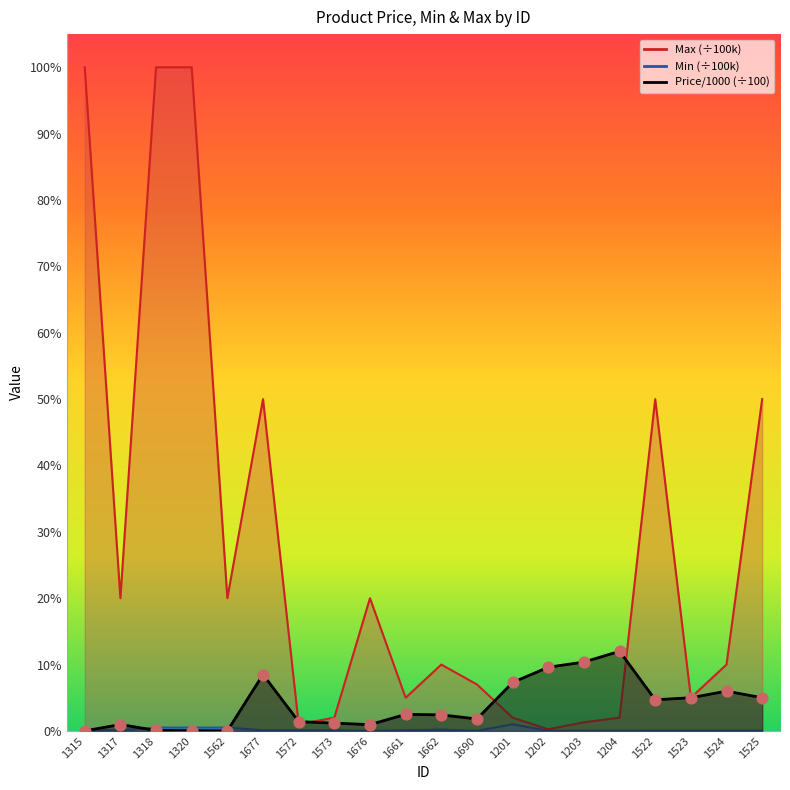

What is the total value across all series at 1318?

1.0